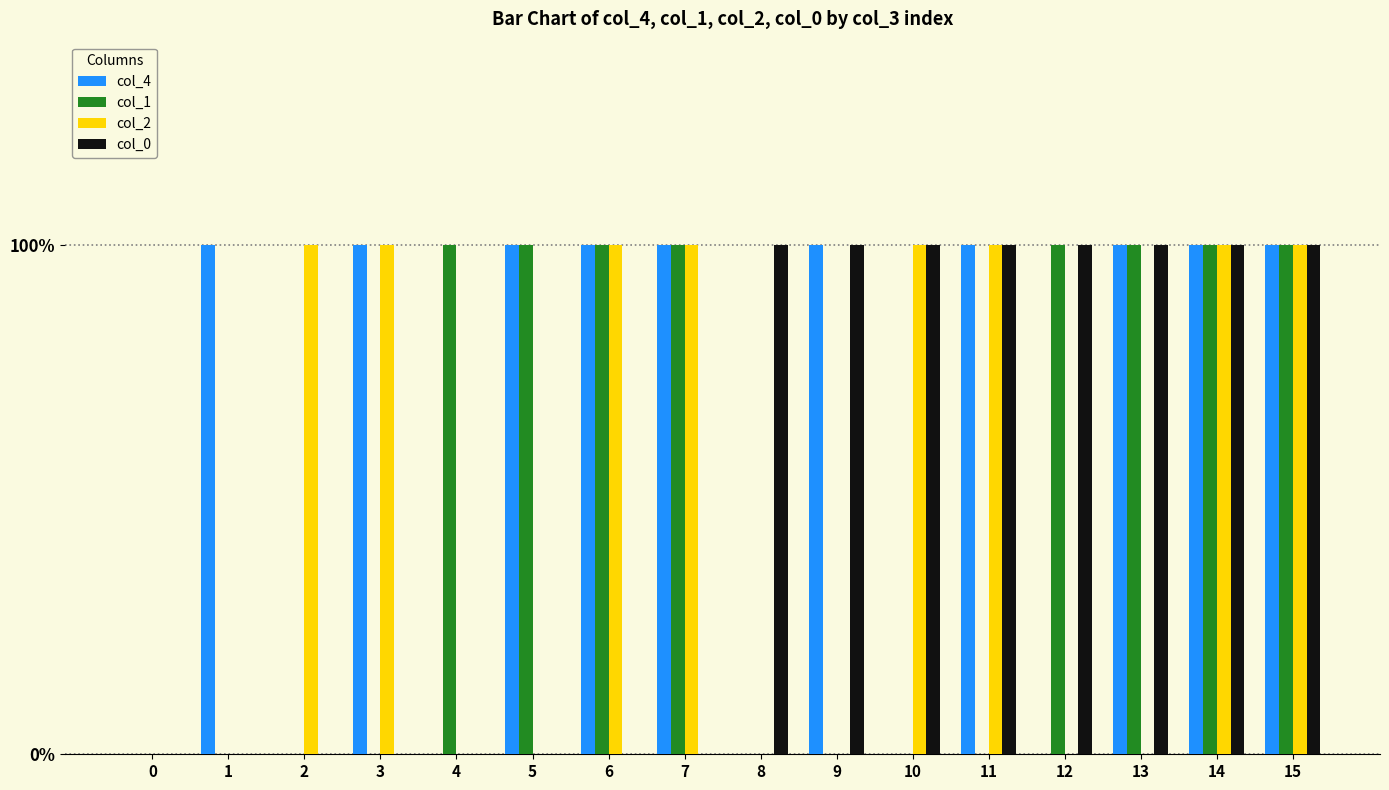

What are all the series names shown in the legend?

col_4, col_1, col_2, col_0